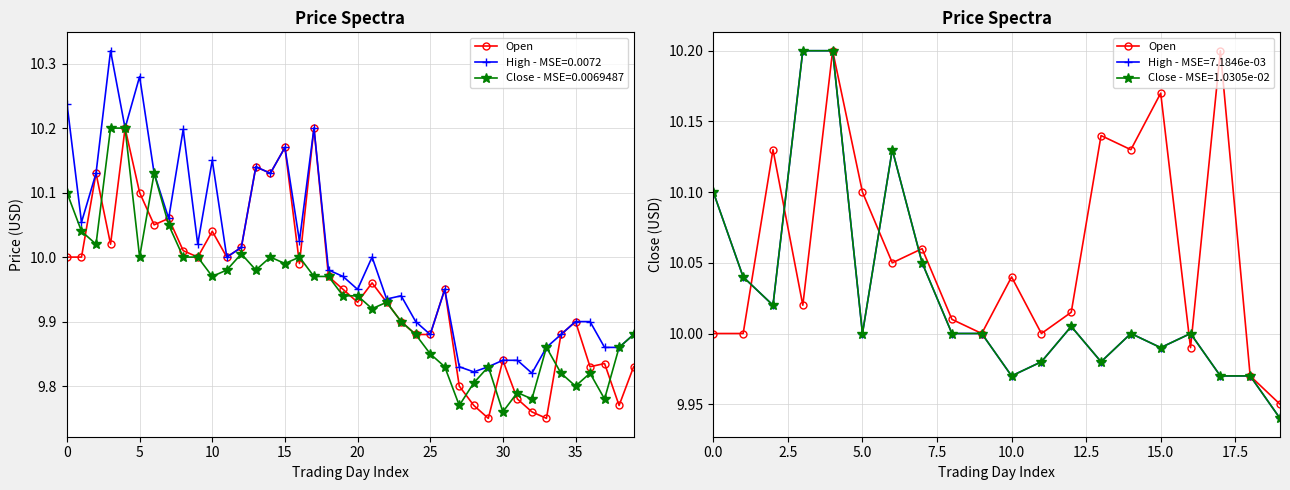

What is the difference between the second highest and minimum values?

0.2